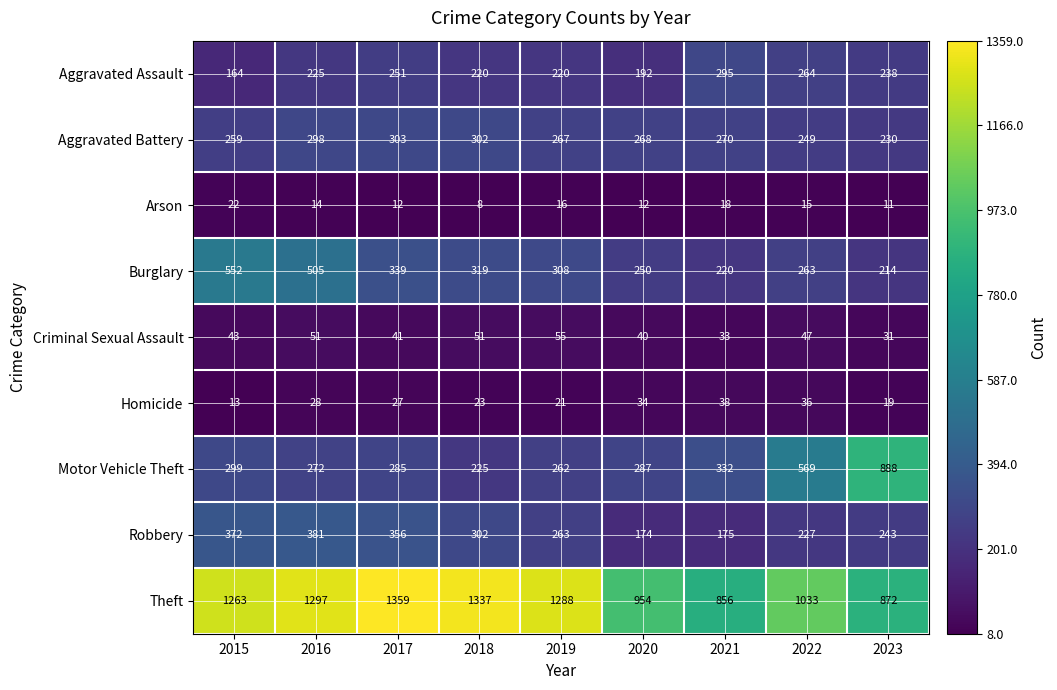

Between 2017 and 2021, which series saw the biggest shift?

Theft